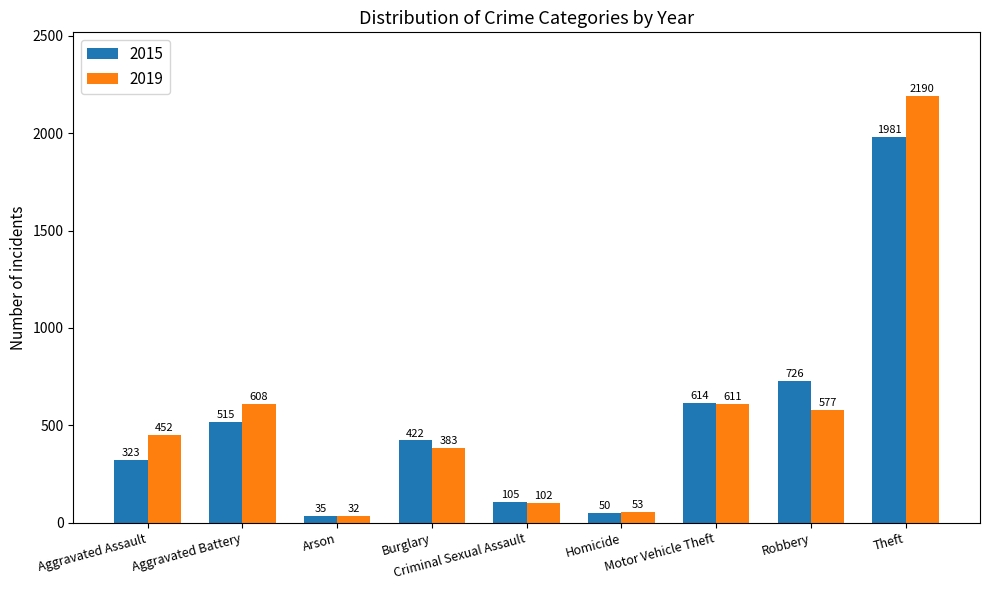

Where is 2019 nearest to the value 1111?

Motor Vehicle Theft